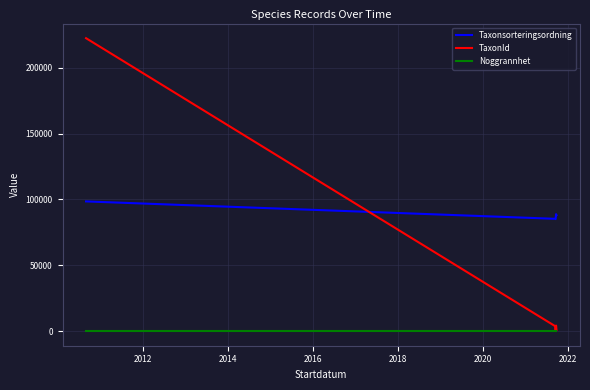

True or false: Noggrannhet and Taxonsorteringsordning intersect in this chart.

False